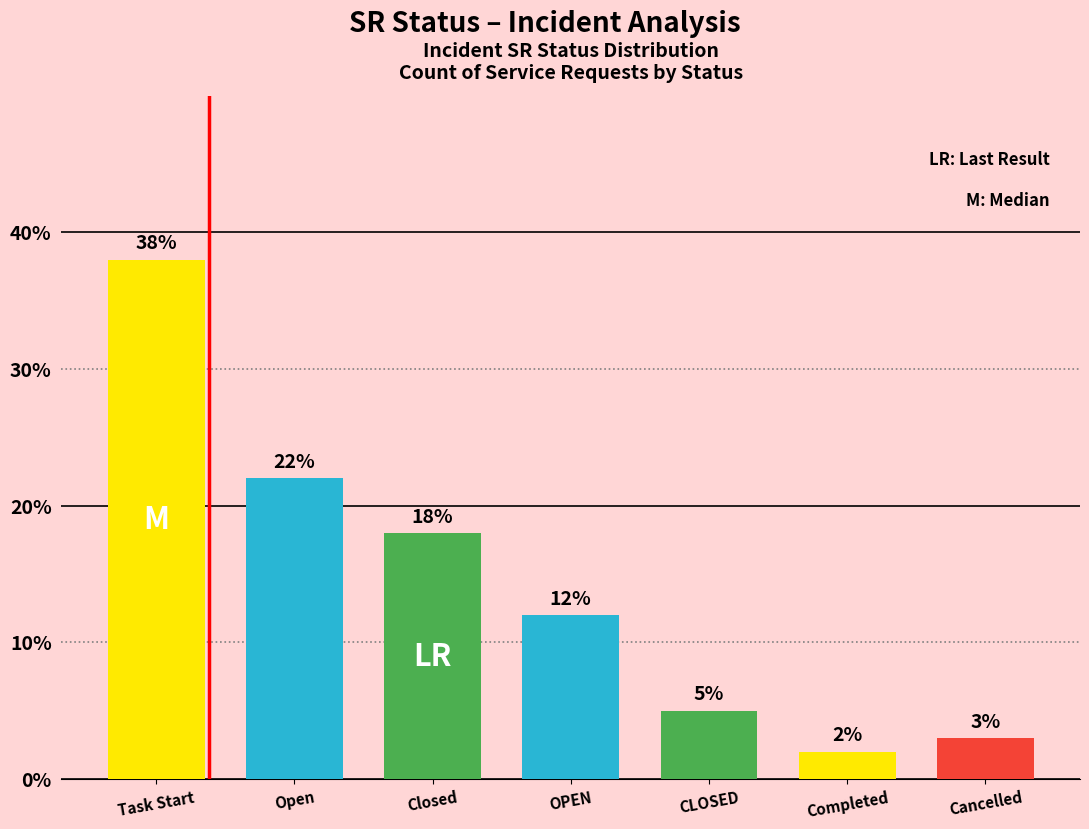

The value at Task Start is 38. True or false?

True